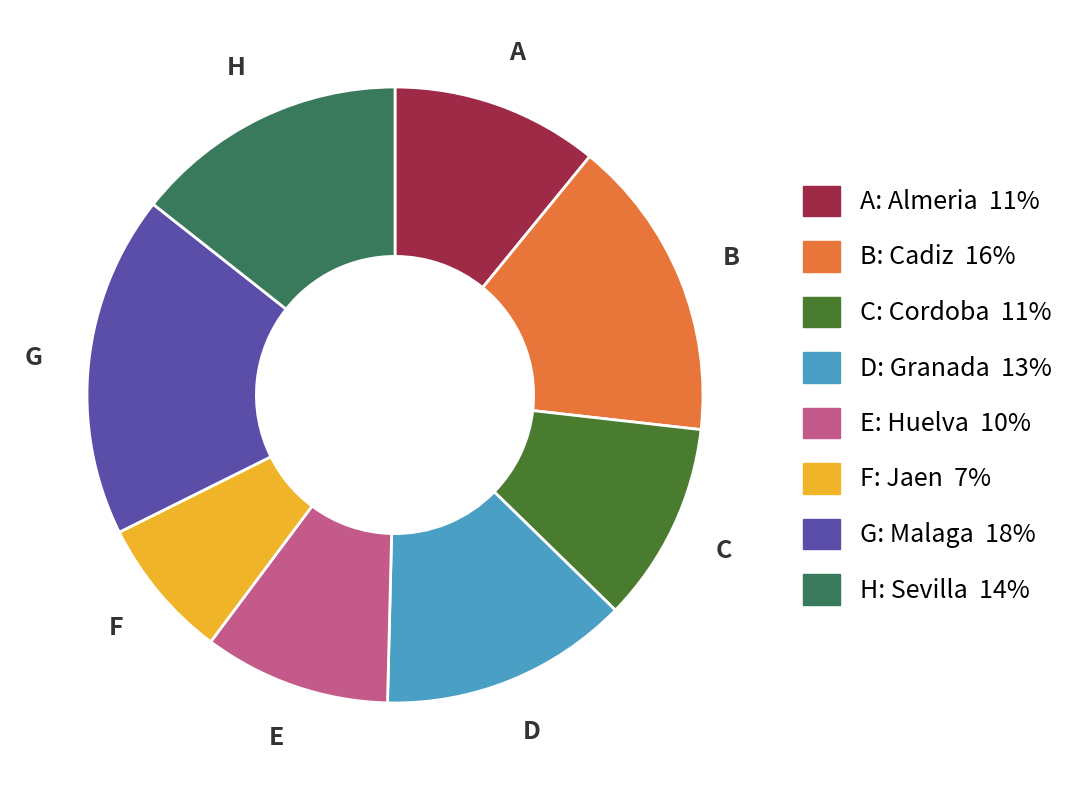

What is the ratio of the value at B: Cadiz 16% to the value at C: Cordoba 11%?

1.5